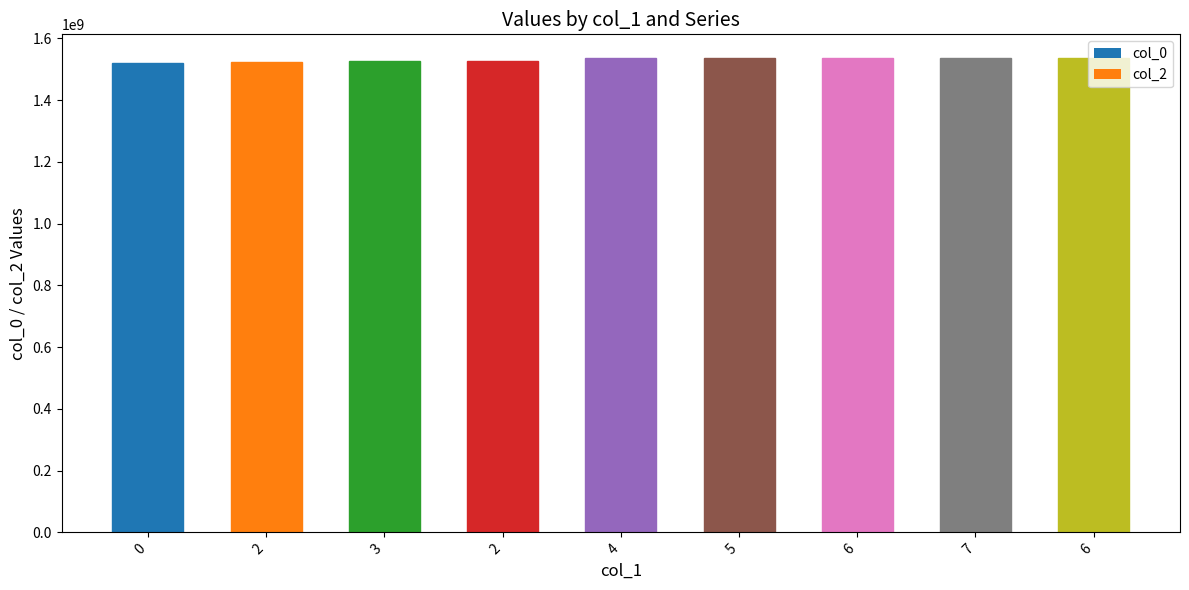

Approximately how many times larger is the value at 3 compared to 2?

1.0